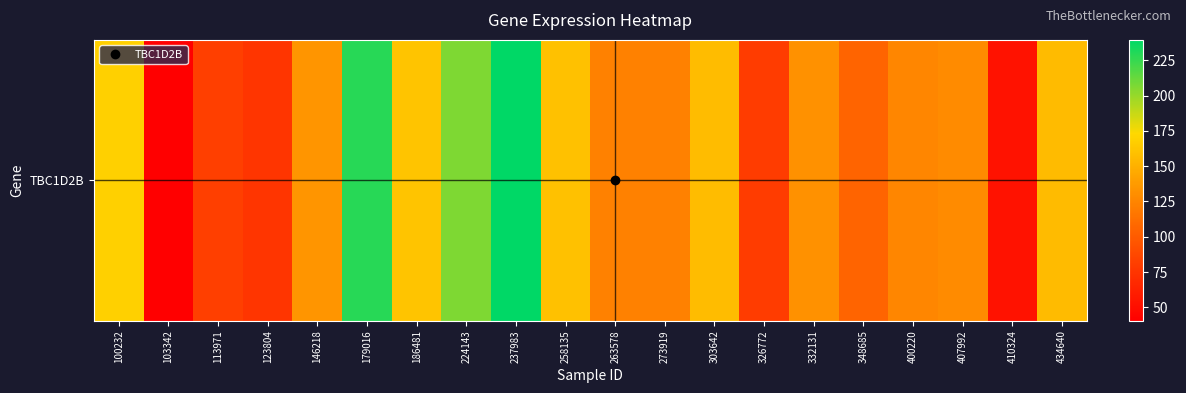

What is the maximum value shown in the chart?

239.4